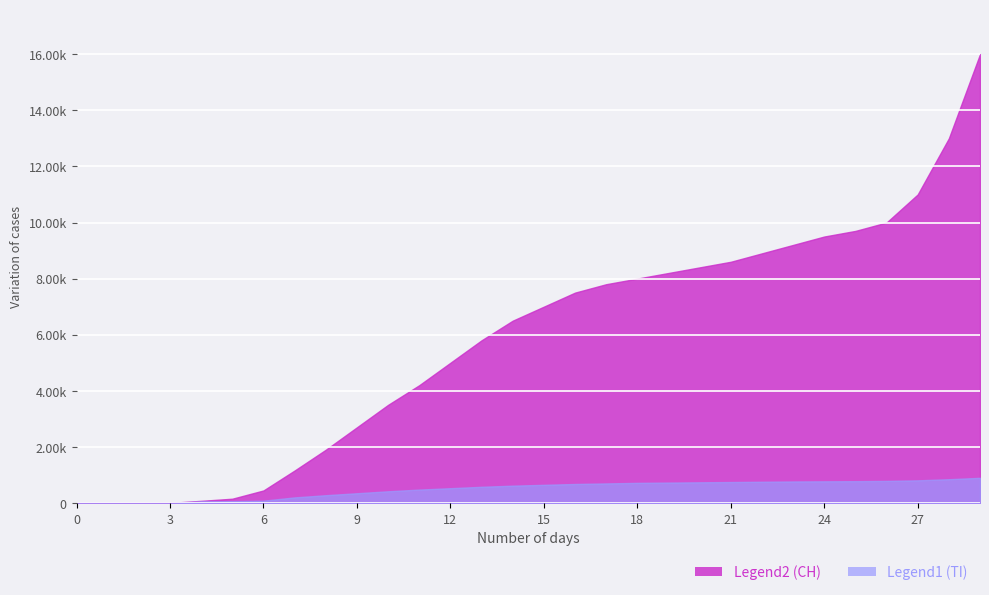

Which series has the largest total across all categories?

CH